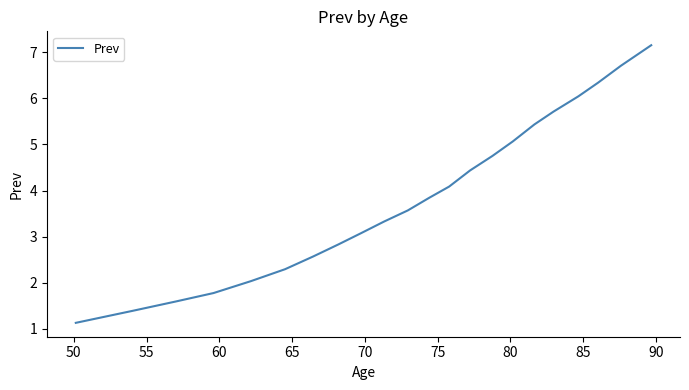

What is the difference between the maximum and minimum values?

6.0